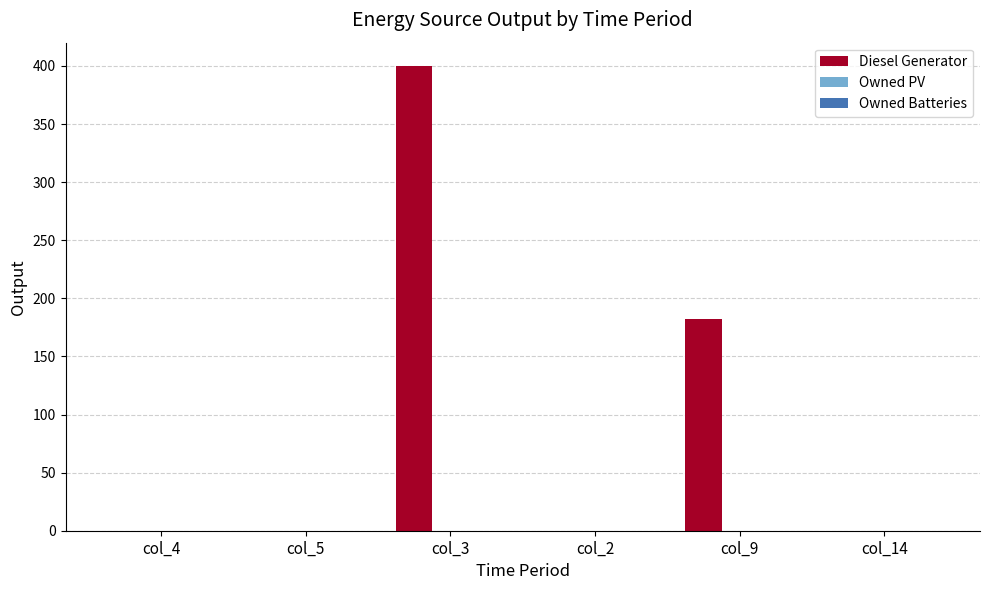

Is it true that the value at col_3 is 400?

True